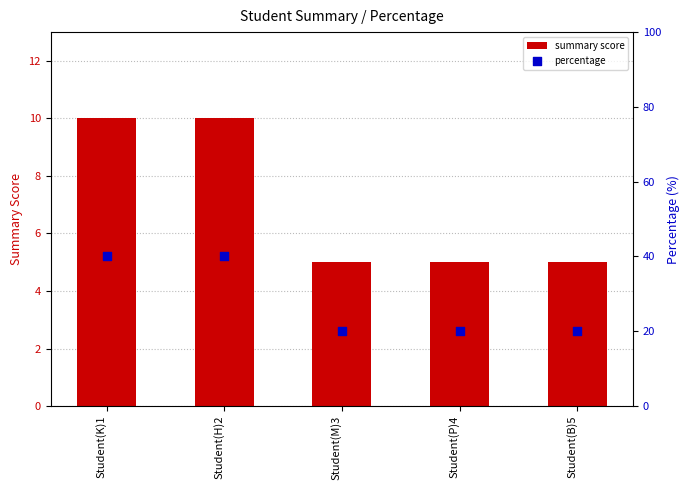

Which series reaches the minimum Y coordinate?

summary score